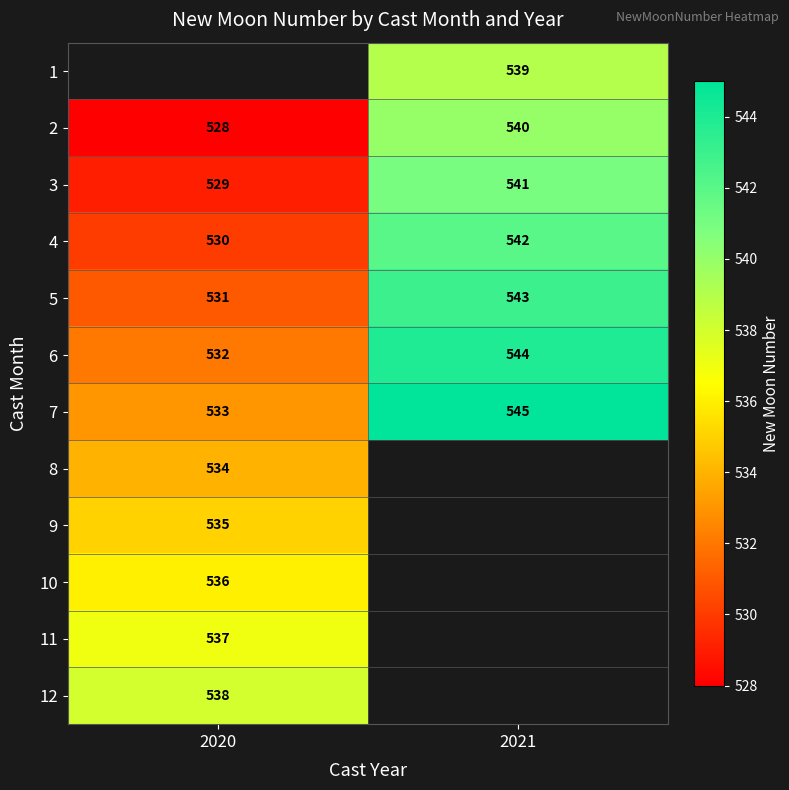

What is the smallest value displayed?

528.0